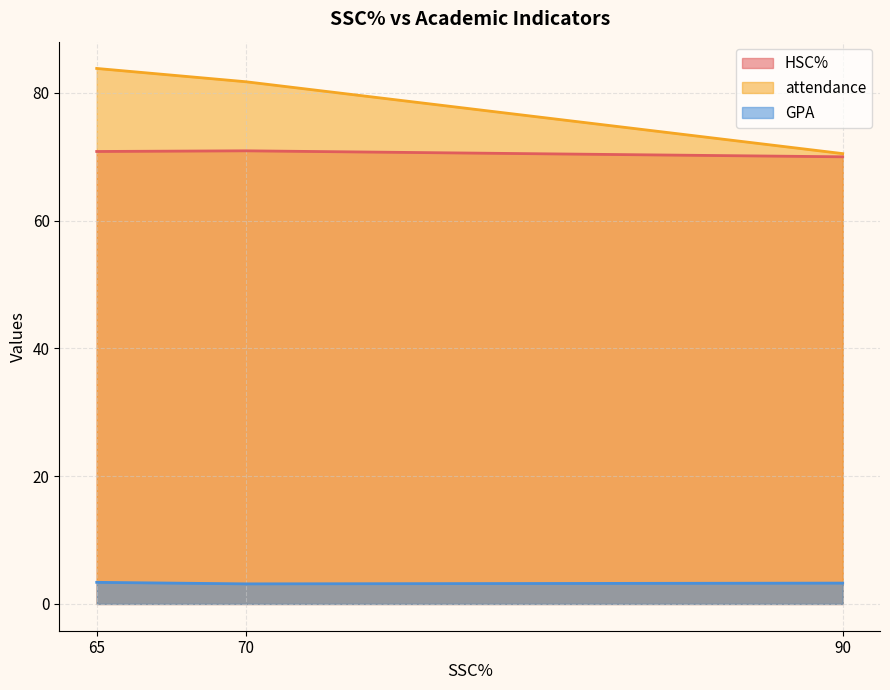

At how many categories does at least one series exceed 40?

3